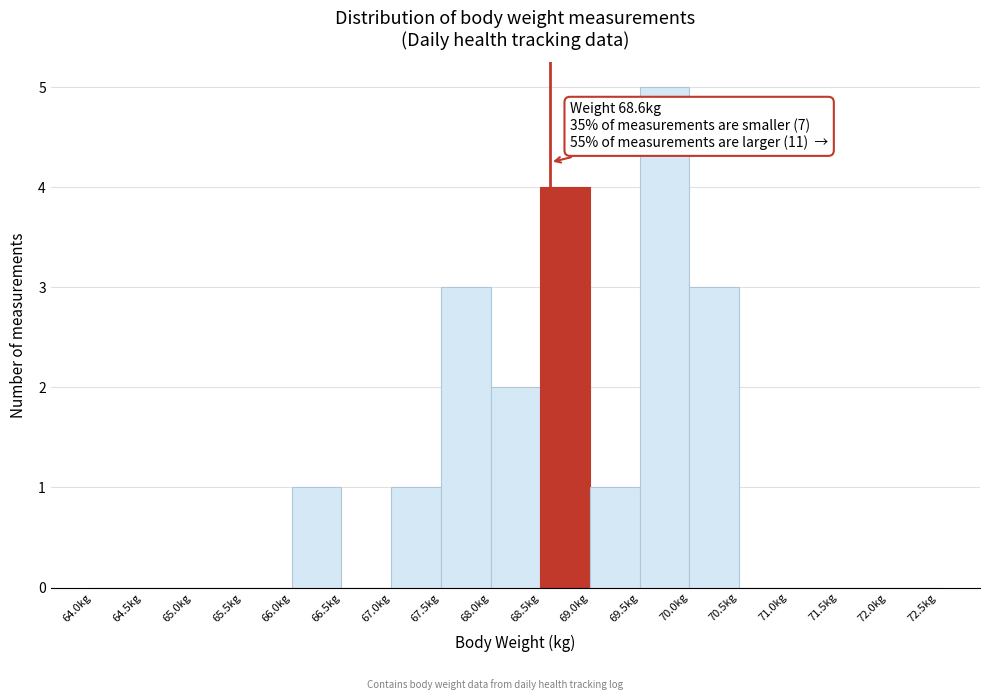

Which range on the x-axis has the tallest bar?

69.5 to 70.0